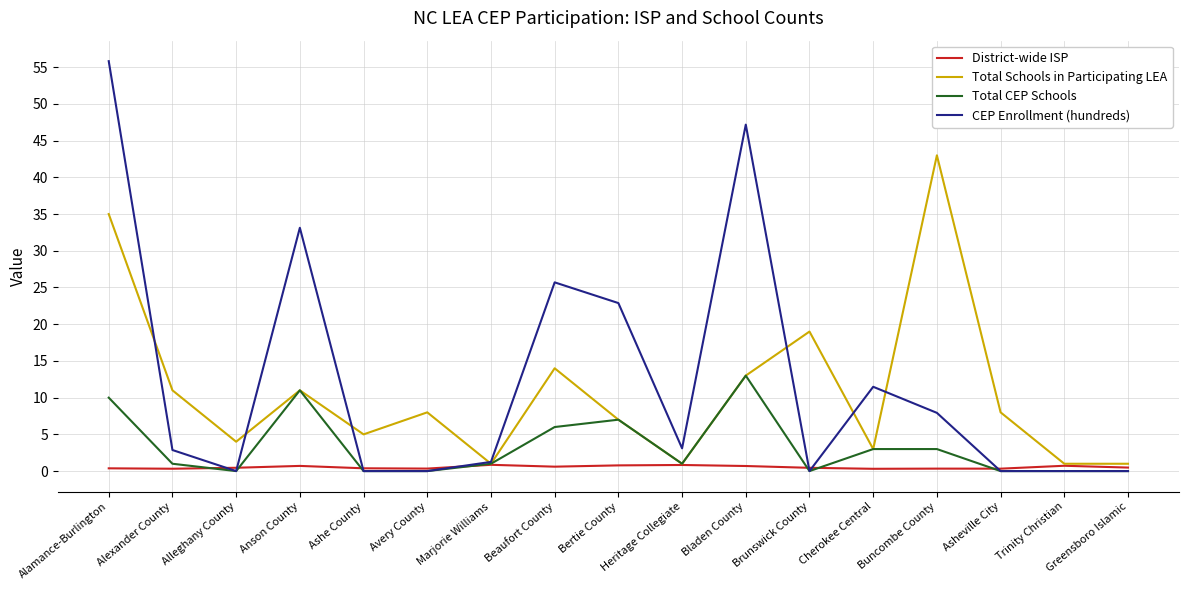

What is the difference between the highest and lowest values at Greensboro Islamic?

1.0